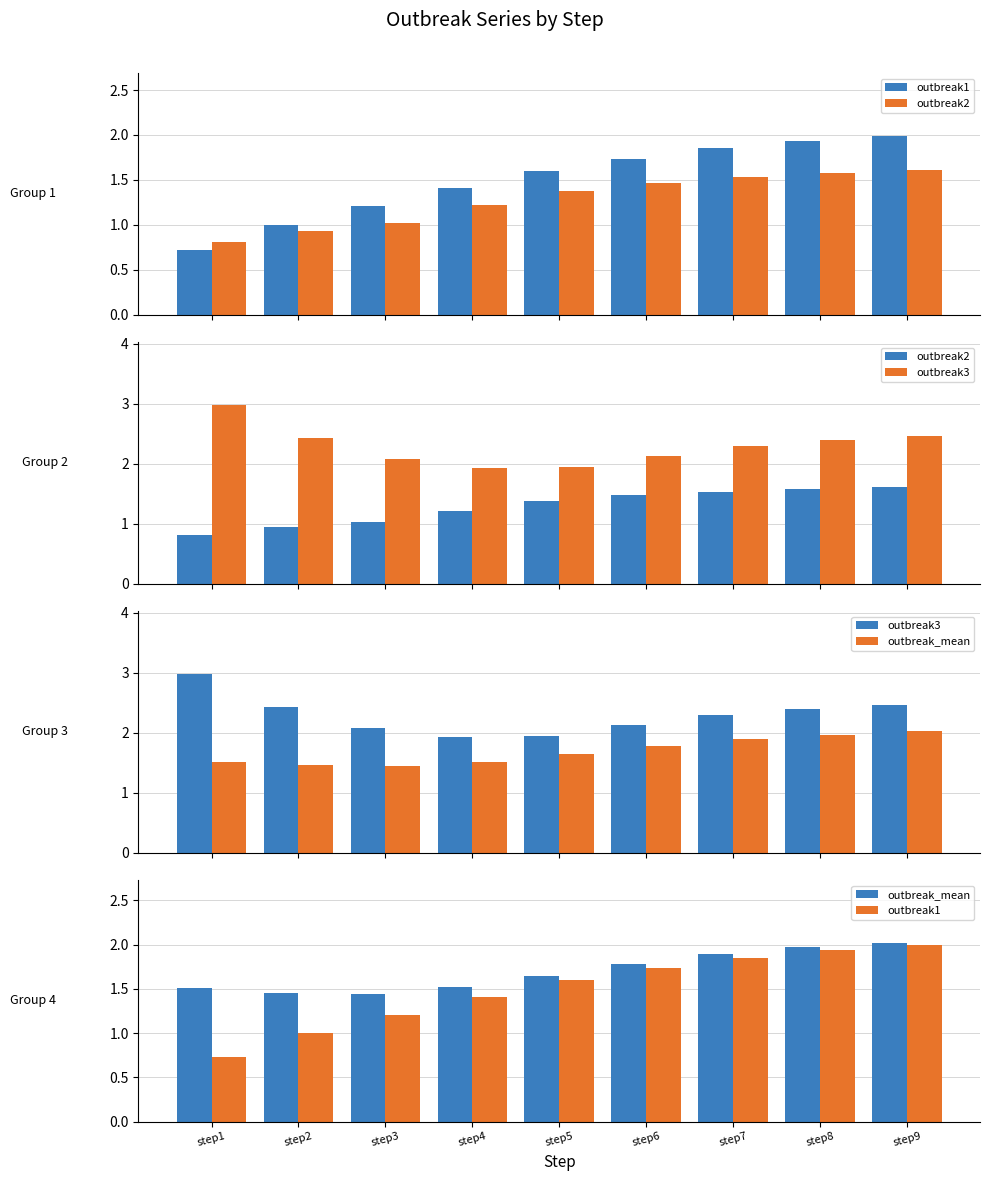

At which label does outbreak1 first exceed 1?

step3